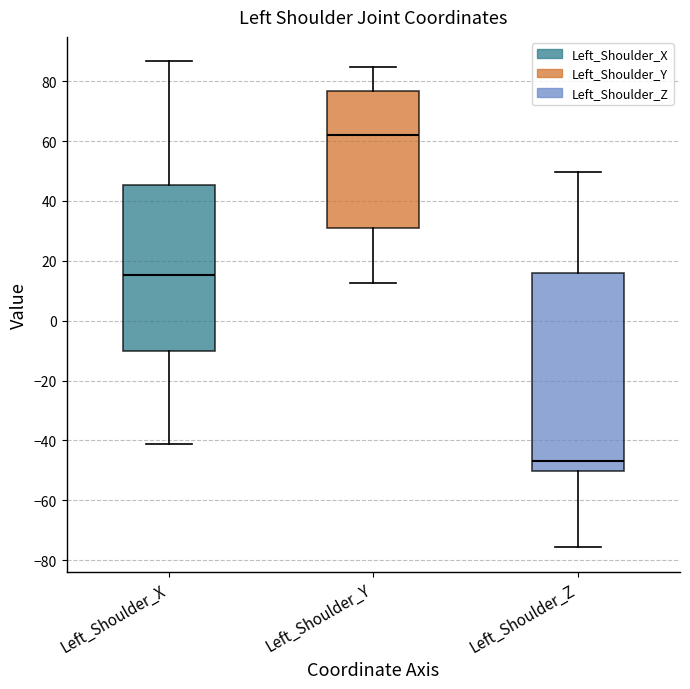

Which box is the tallest, from its lower edge to its upper edge?

Left_Shoulder_Z